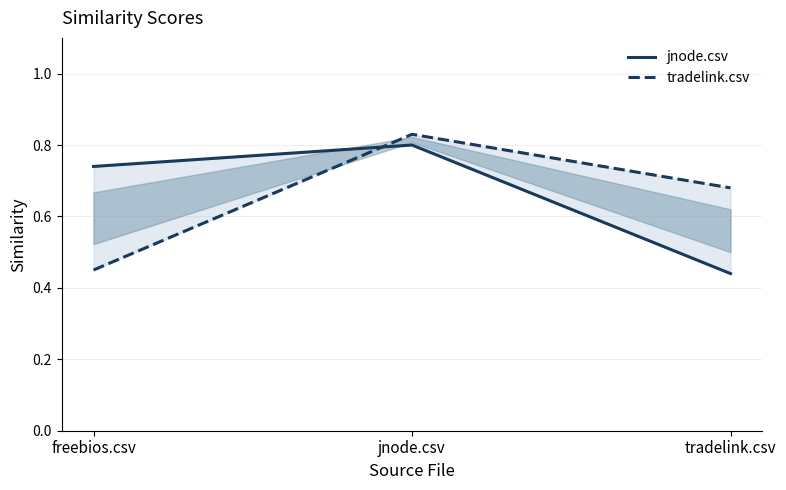

What is the label of the 3rd point from the left?

tradelink.csv